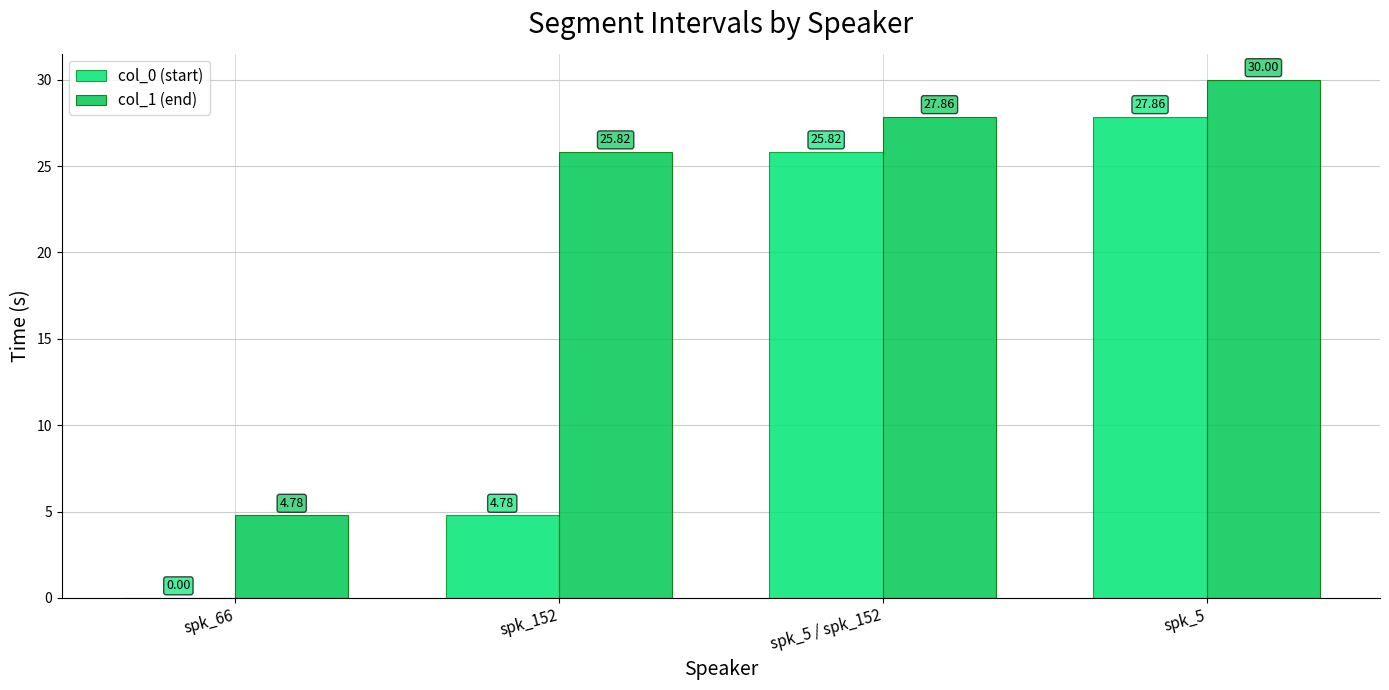

True or false: col_1 (end) has a value of 27.9 at spk_5 / spk_152.

True